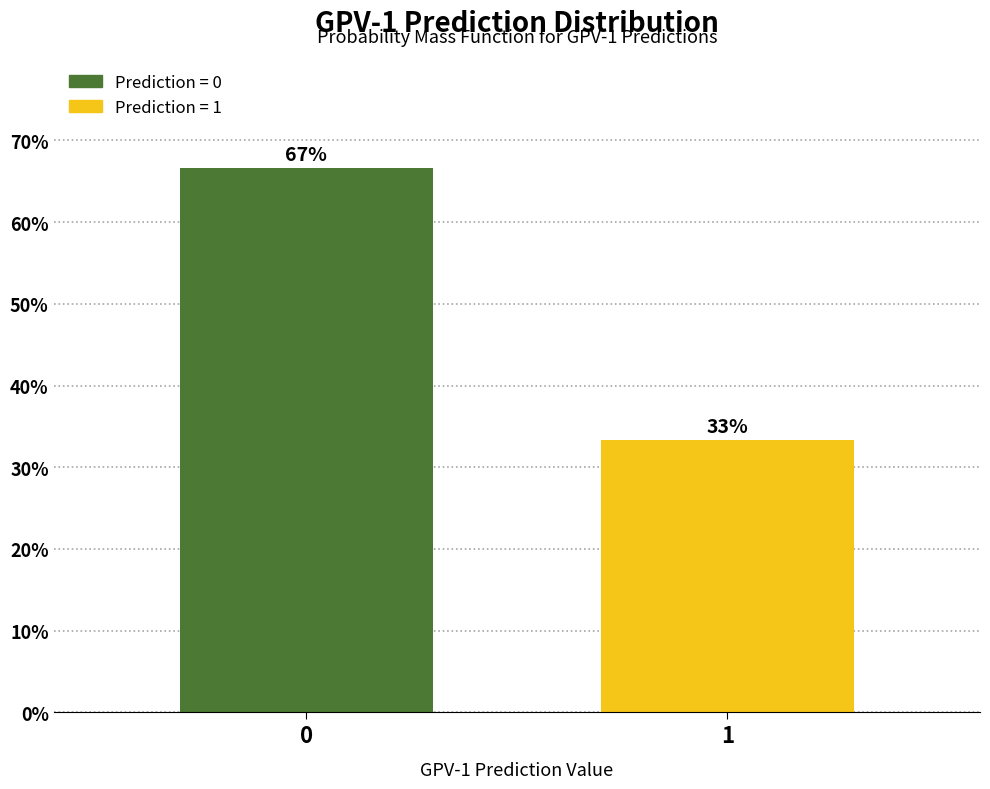

The value at 1 is 33.3. True or false?

True